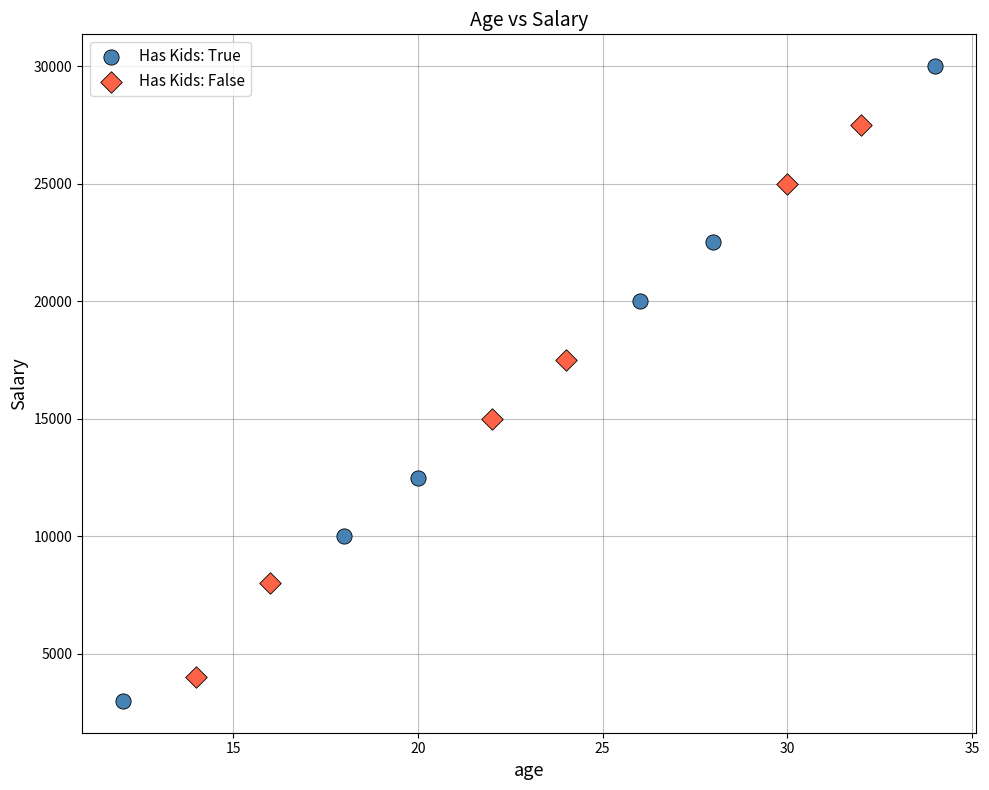

What are all the series names shown in the legend?

Has Kids: True, Has Kids: False